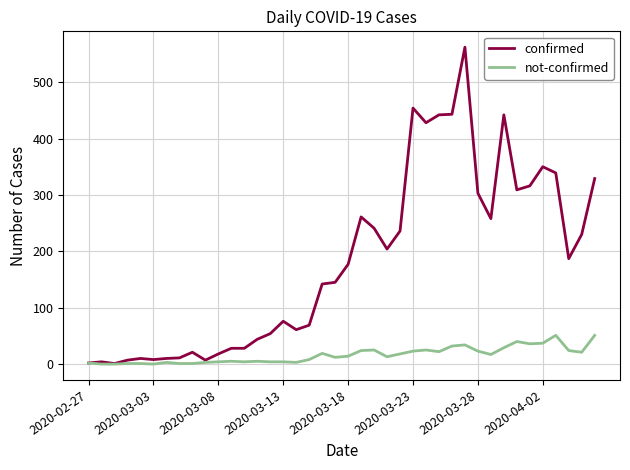

Which series has the widest spread of values?

confirmed